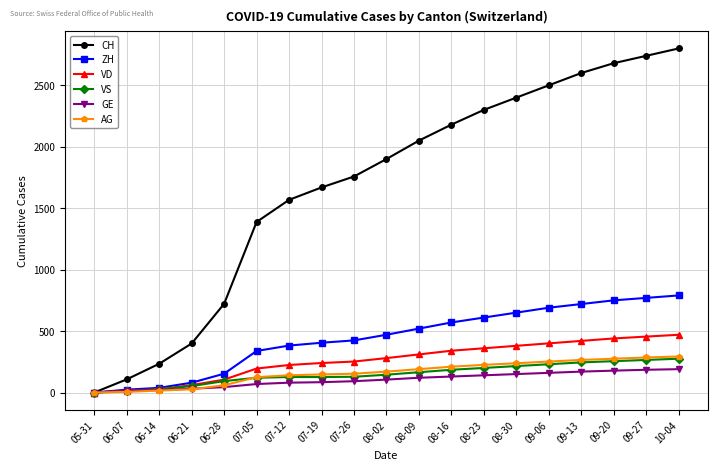

What are all the series names shown in the legend?

CH, ZH, VD, VS, GE, AG